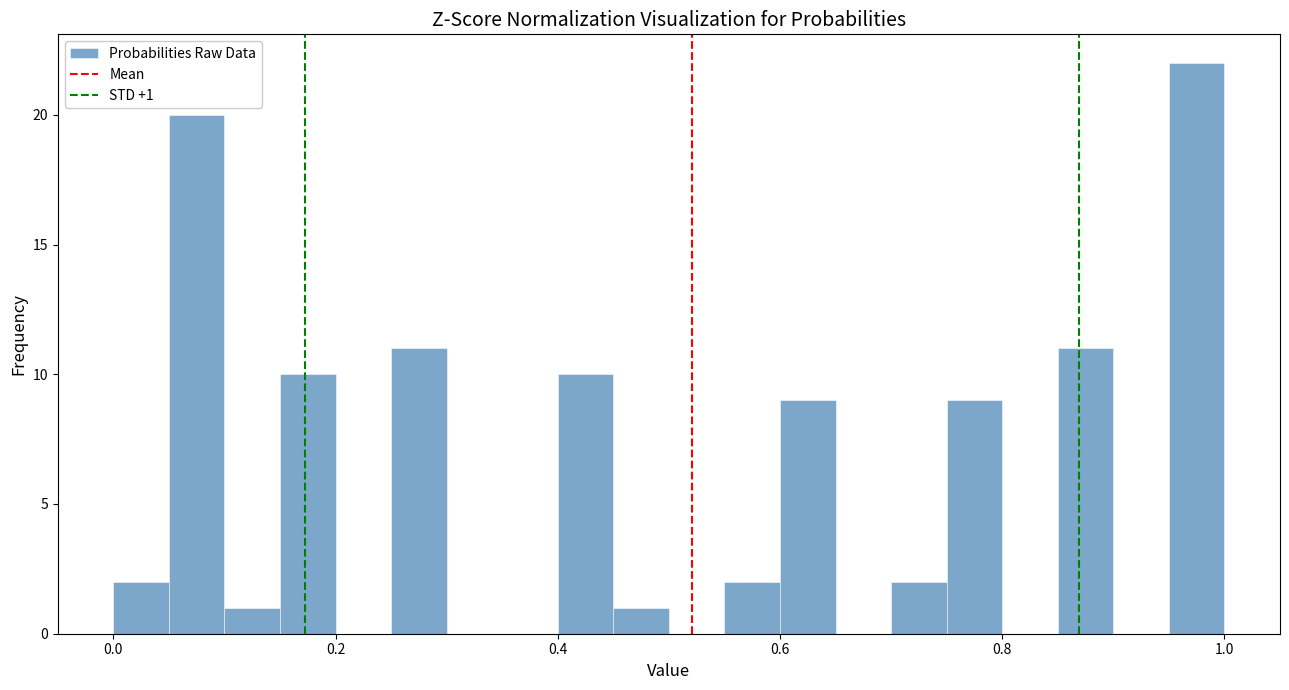

Read against the x-axis, roughly where is the centre of the tallest bar?

0.98